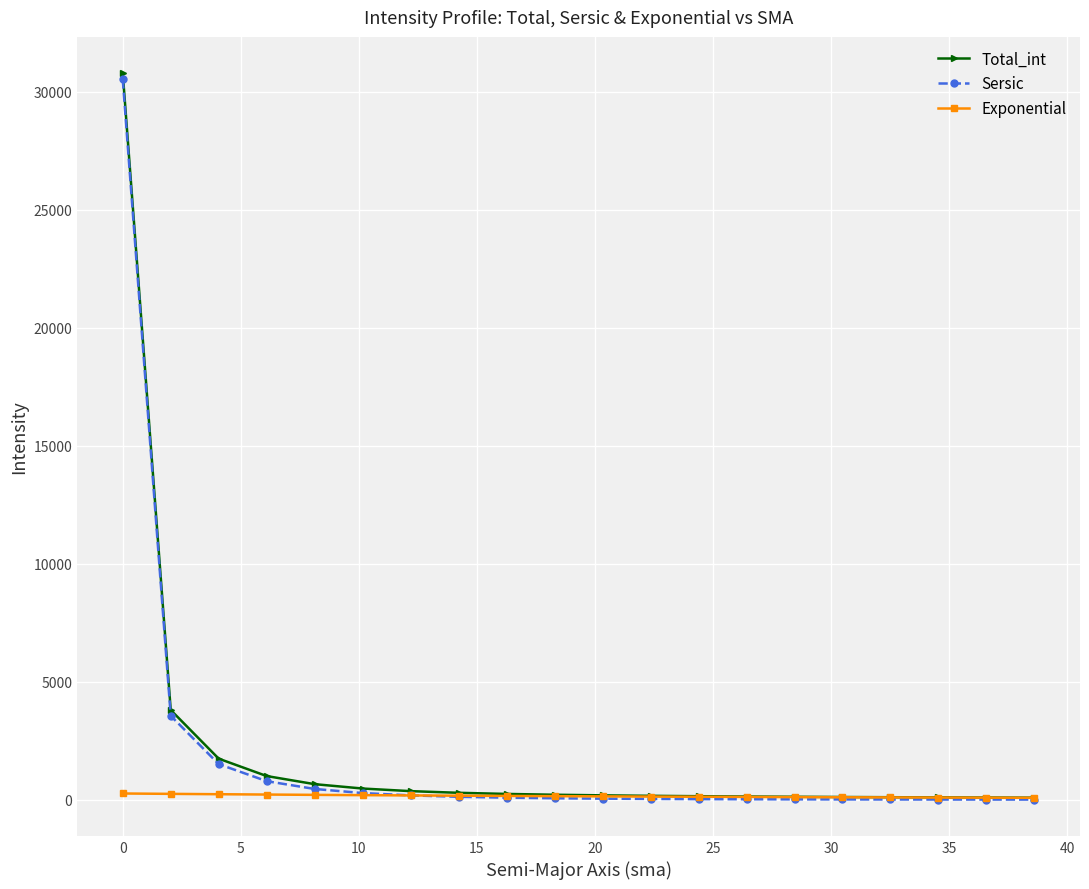

Which series has the largest range (max minus min)?

Total_int